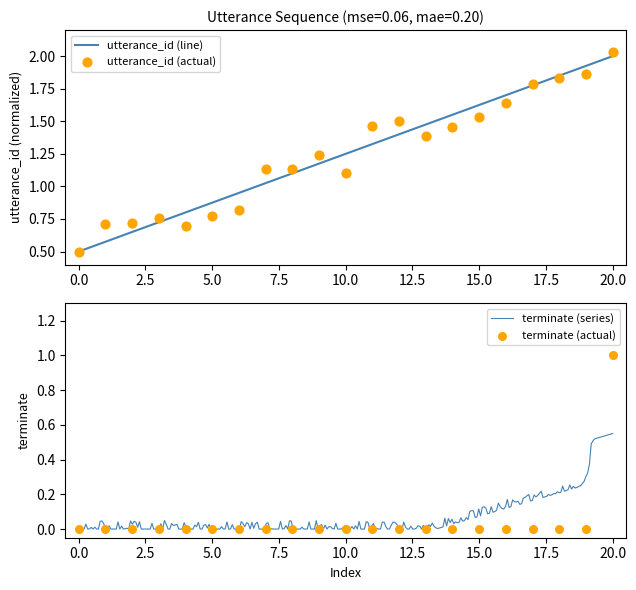

Which series reaches the maximum Y coordinate?

utterance_id